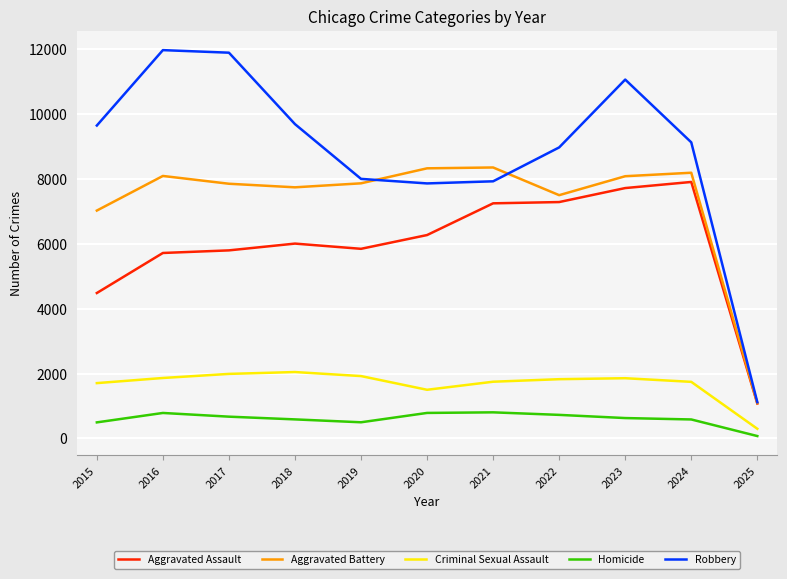

How many lines are shown in the chart?

5